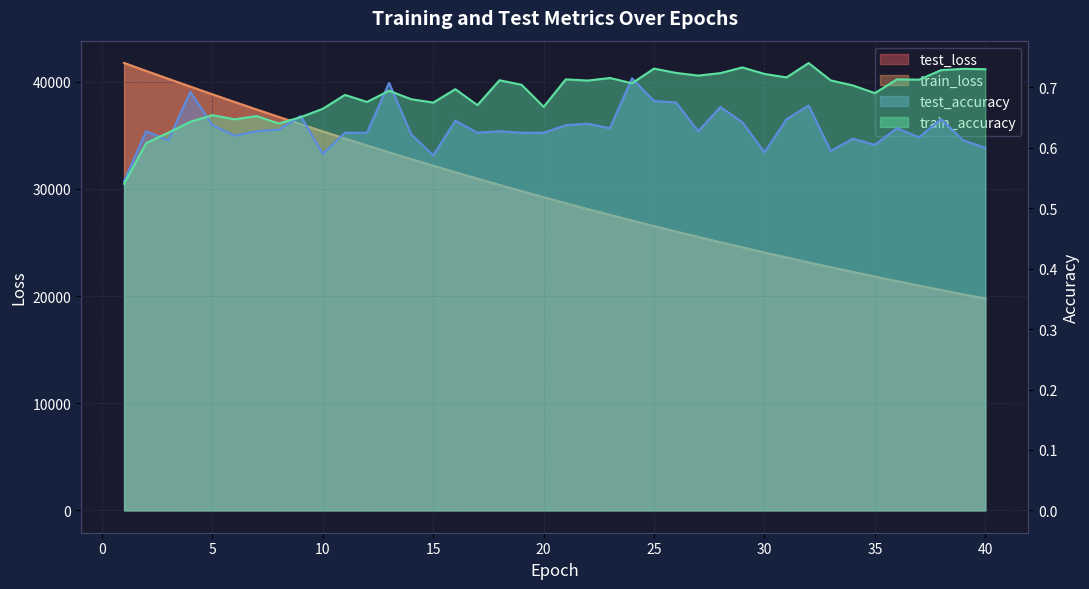

What is the value of the test_accuracy point at the 1st from the left?

0.5